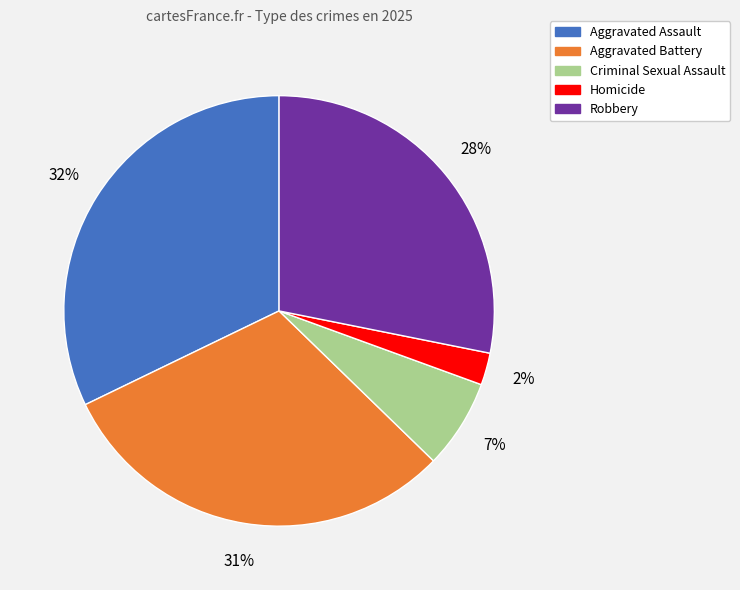

Combined, do Aggravated Assault and Aggravated Battery account for over 50%?

Yes